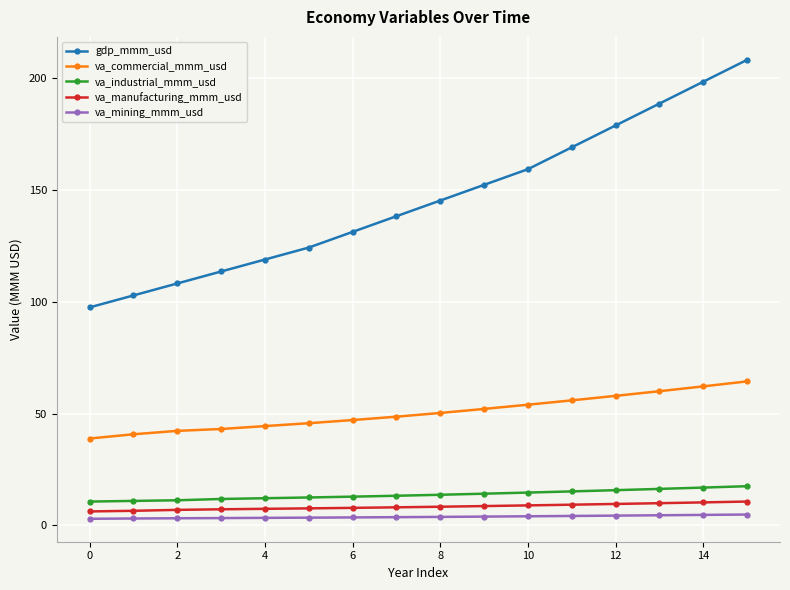

What is the minimum value shown in the chart?

3.0